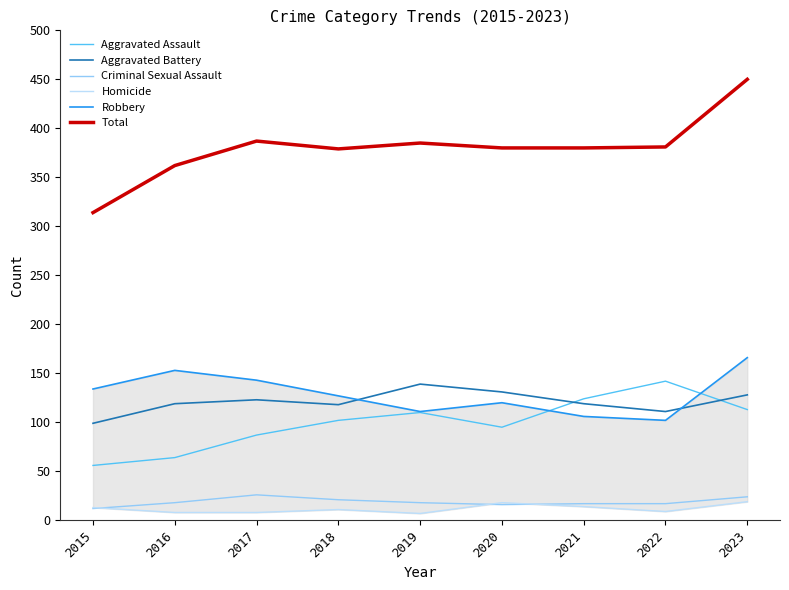

List the series in order of their peak value, lowest first.

Homicide, Criminal Sexual Assault, Aggravated Battery, Aggravated Assault, Robbery, Total